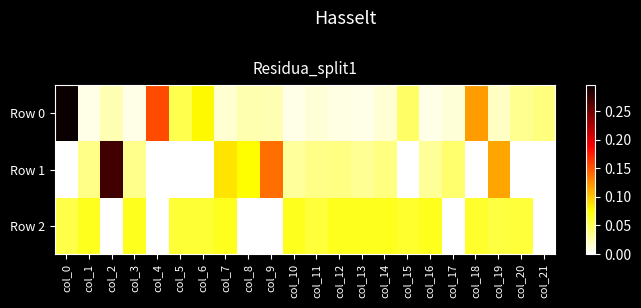

Reading left to right, list all the values displayed in this chart.

Row 0: col_0=0.3	col_1=0.0	col_2=0.0	col_3=0.0	col_4=0.2	col_5=0.1	col_6=0.1	col_7=0.0	col_8=0.0	col_9=0.0	col_10=0.0	col_11=0.0	col_12=0.0	col_13=0.0	col_14=0.0	col_15=0.0	col_16=0.0	col_17=0.0	col_18=0.1	col_19=0.0	col_20=0.0	col_21=0.0
Row 1: col_0=-0.0	col_1=0.0	col_2=0.3	col_3=0.0	col_4=-0.0	col_5=-0.0	col_6=-0.0	col_7=0.1	col_8=0.1	col_9=0.1	col_10=0.0	col_11=0.0	col_12=0.0	col_13=0.0	col_14=0.0	col_15=-0.0	col_16=0.0	col_17=0.0	col_18=-0.0	col_19=0.1	col_20=-0.0	col_21=-0.0
Row 2: col_0=0.1	col_1=0.1	col_2=-0.0	col_3=0.1	col_4=-0.0	col_5=0.1	col_6=0.1	col_7=0.1	col_8=-0.0	col_9=-0.0	col_10=0.1	col_11=0.1	col_12=0.1	col_13=0.1	col_14=0.1	col_15=0.1	col_16=0.1	col_17=-0.0	col_18=0.1	col_19=0.1	col_20=0.1	col_21=-0.0